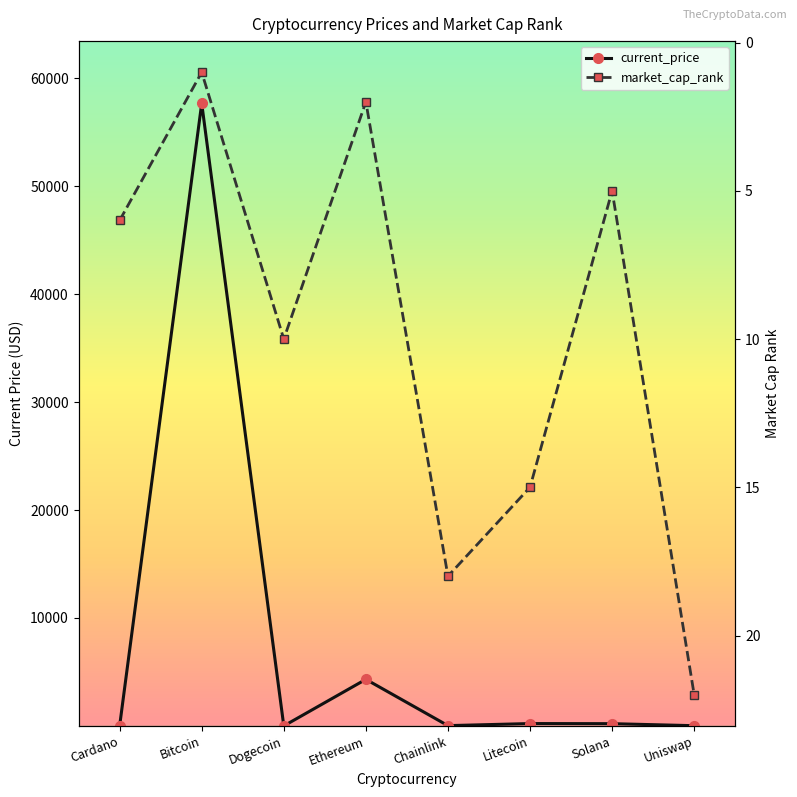

What is the spread (max minus min) of values at Chainlink?

8.4